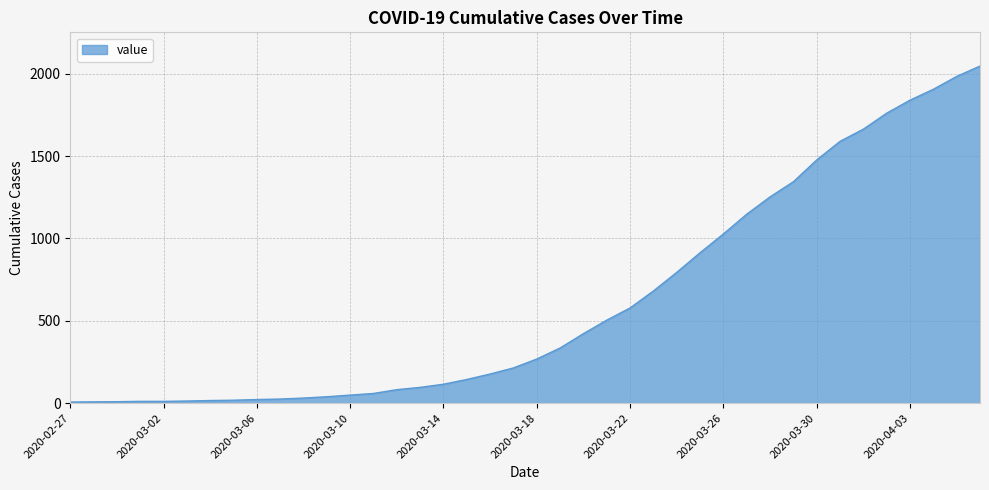

What is the maximum value shown in the chart?

2046